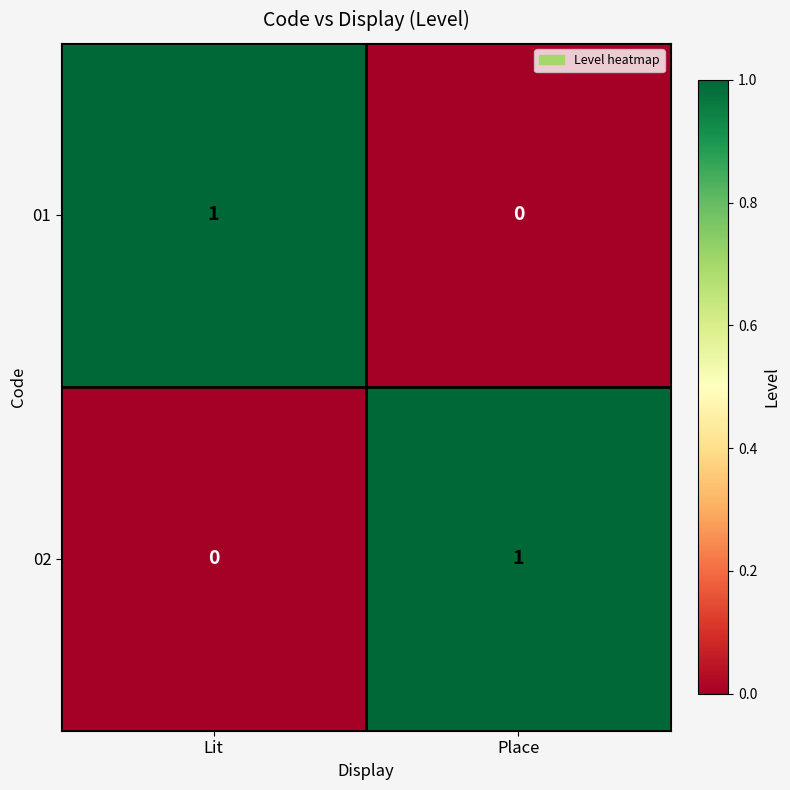

The value of 01 at Place is 0. True or false?

True